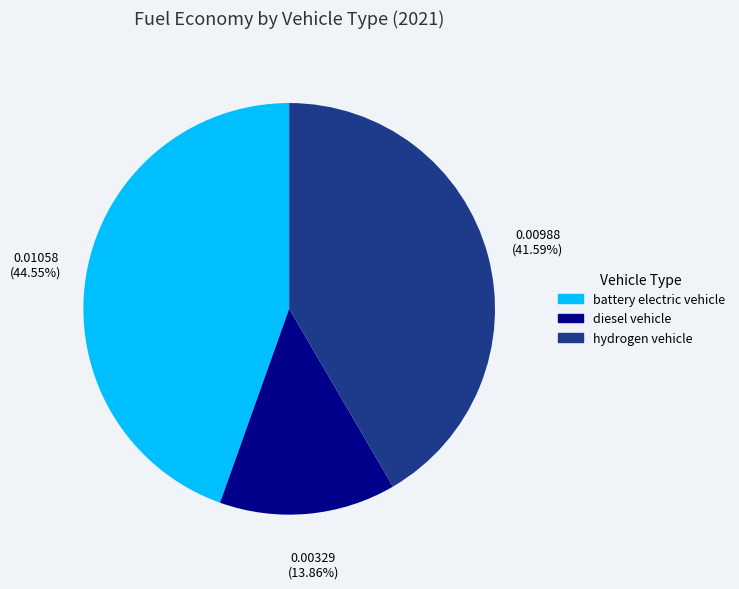

What is the smallest slice in the pie chart?

diesel vehicle